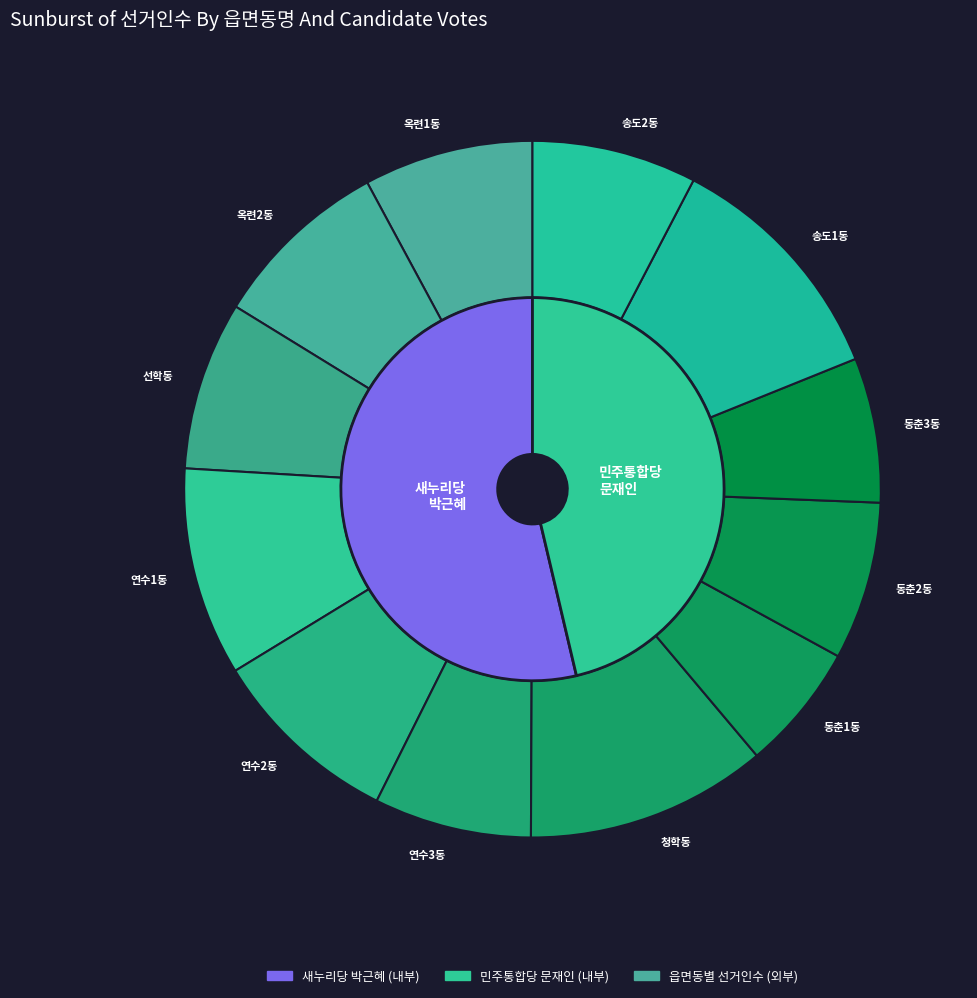

To the nearest percent, what percentage of the pie is 옥련2동?

8%